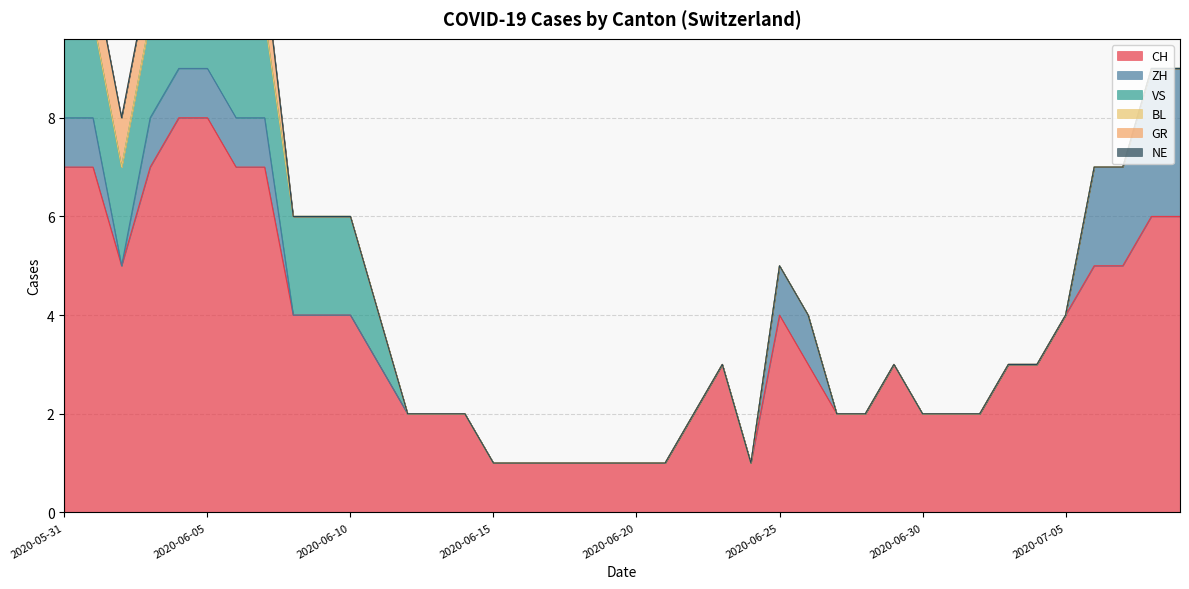

True or false: CH and NE intersect in this chart.

False